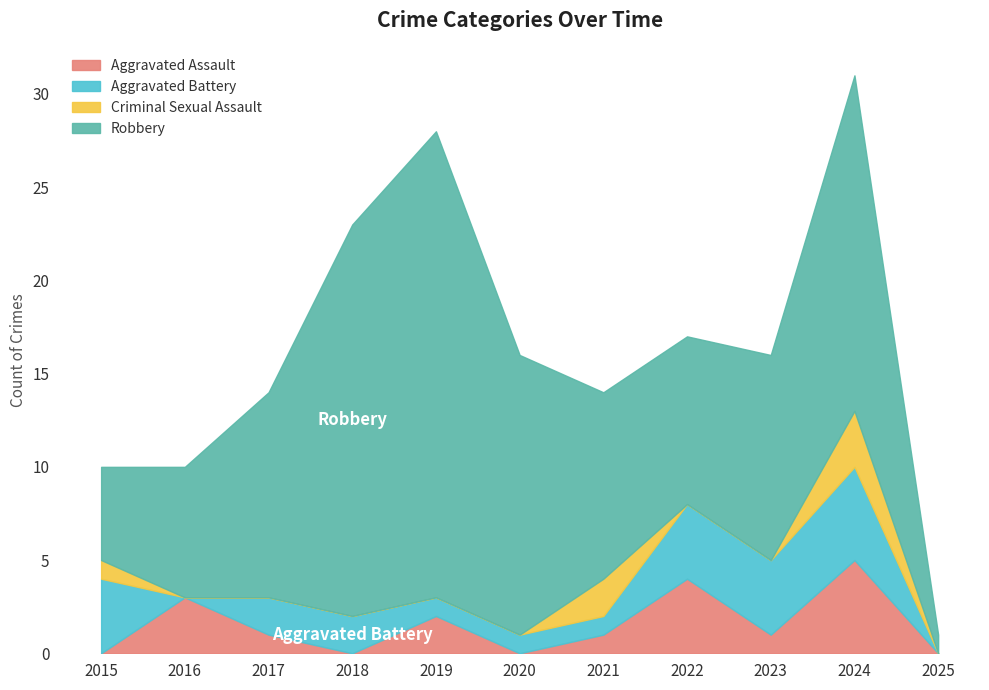

Reading right to left, transcribe all the data shown in this chart.

Aggravated Assault: 0	5	1	4	1	0	2	0	1	3	0
Aggravated Battery: 0	5	4	4	1	1	1	2	2	0	4
Criminal Sexual Assault: 0	3	0	0	2	0	0	0	0	0	1
Robbery: 1	18	11	9	10	15	25	21	11	7	5